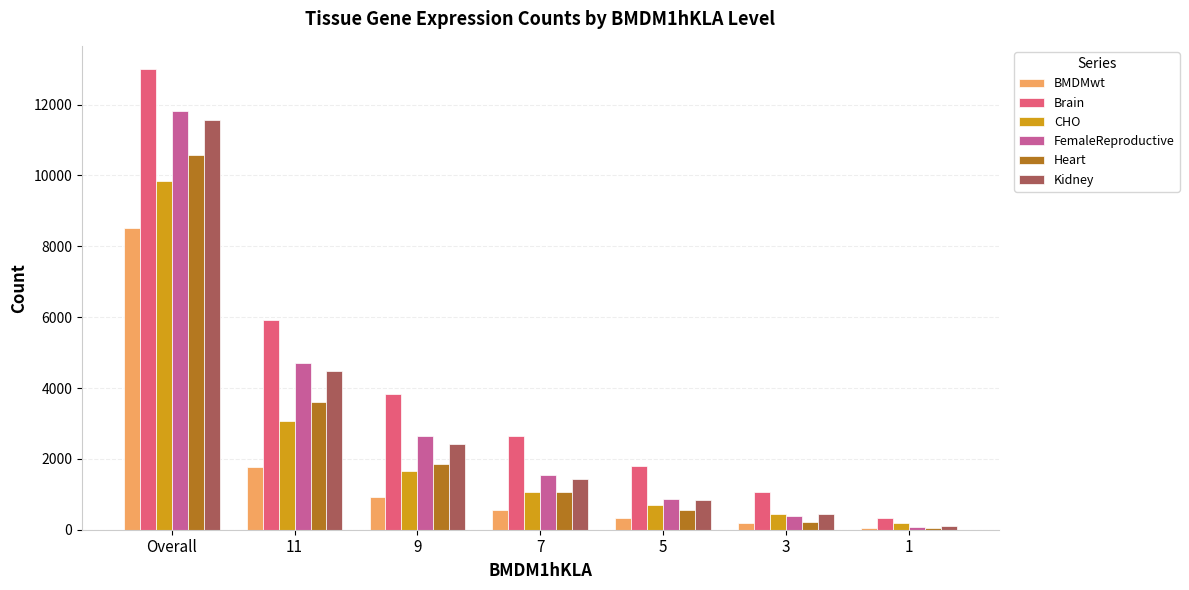

What is the sum of all CHO values?

16971